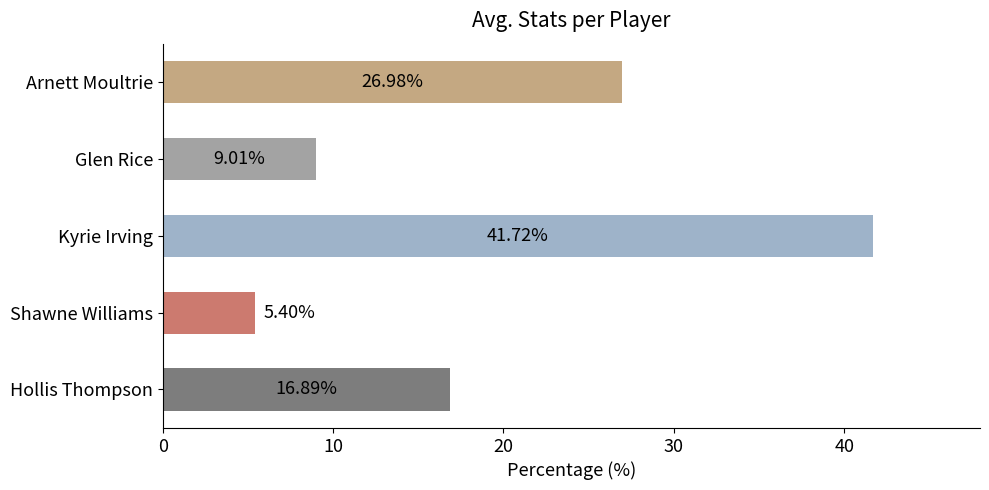

How many series are shown in this chart?

1